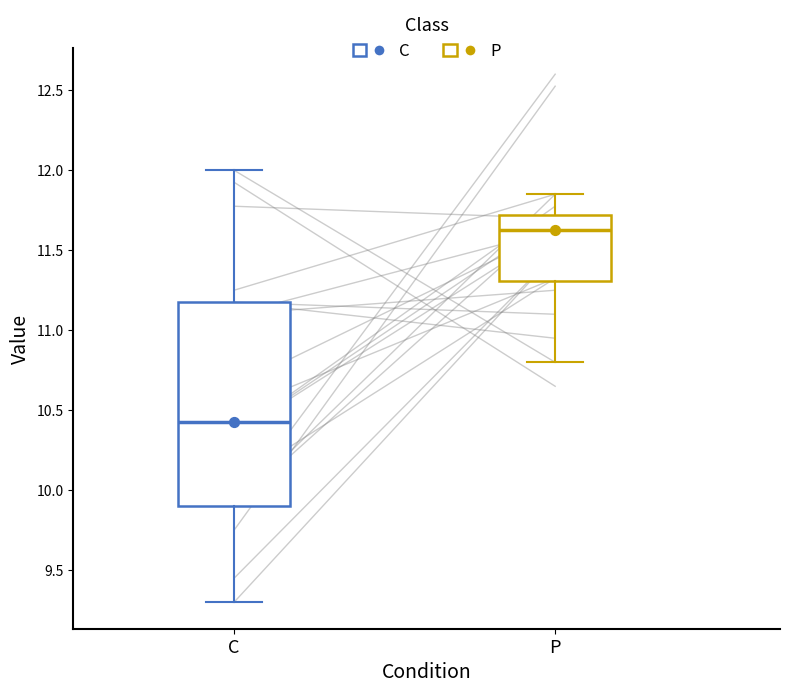

Reading left to right, read every box against the y-axis: the position of its median line, the range the box covers, and the ends of its whiskers. The values are not printed on the chart, so give them approximately, as read against the axis.

C: median 10.45, box 9.90 to 11.20, whiskers 9.30 to 12.00
P: median 11.65, box 11.30 to 11.70, whiskers 10.80 to 11.85